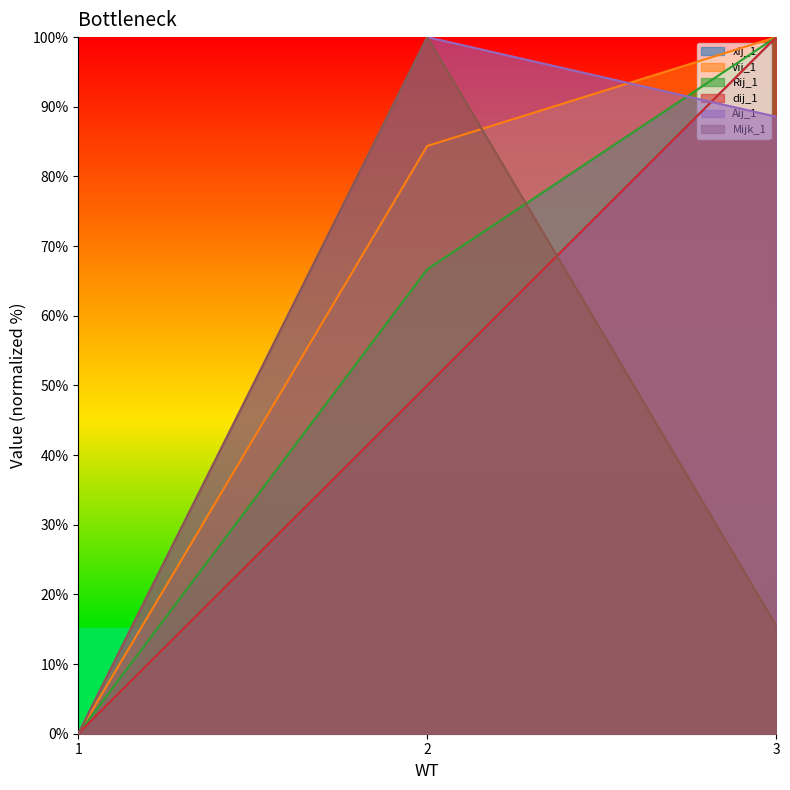

What is the sum of all Rij_1 values?

166.7